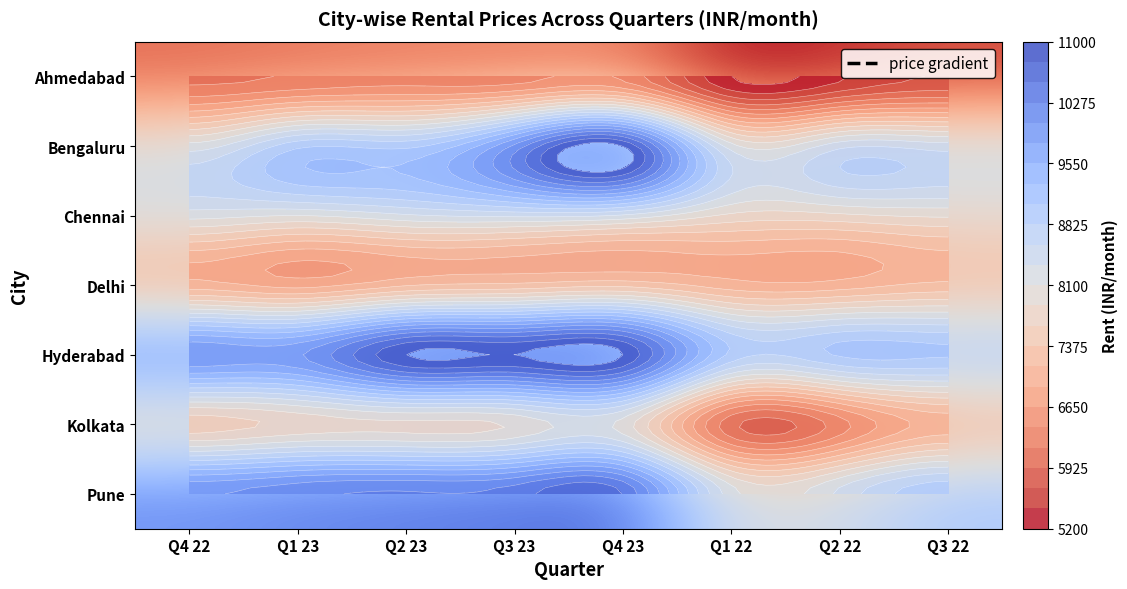

At which label does Bengaluru reach its peak?

Q4 23